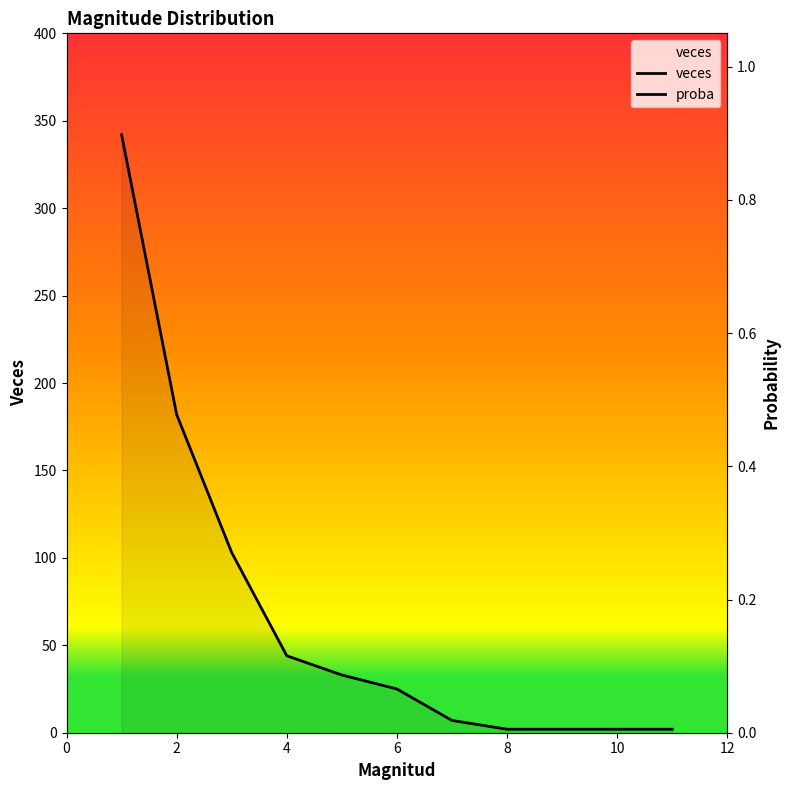

Between 2 and 8, which is larger?

2